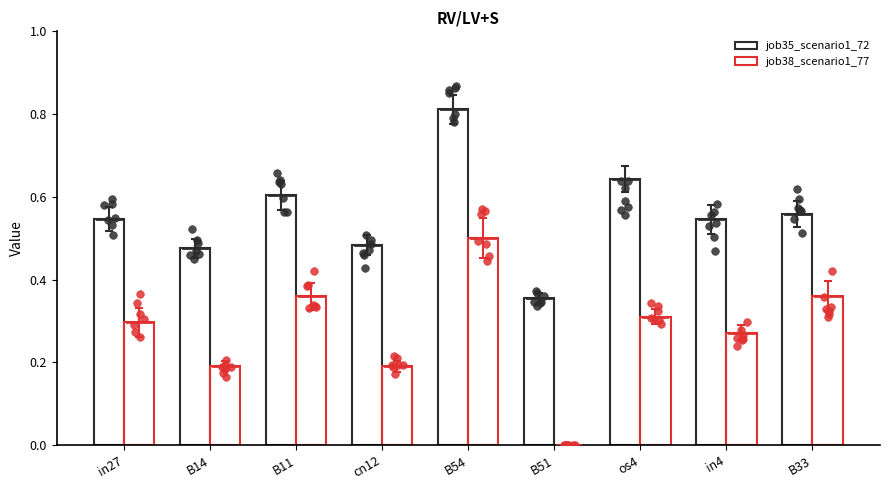

At how many categories does at least one series exceed 0?

9